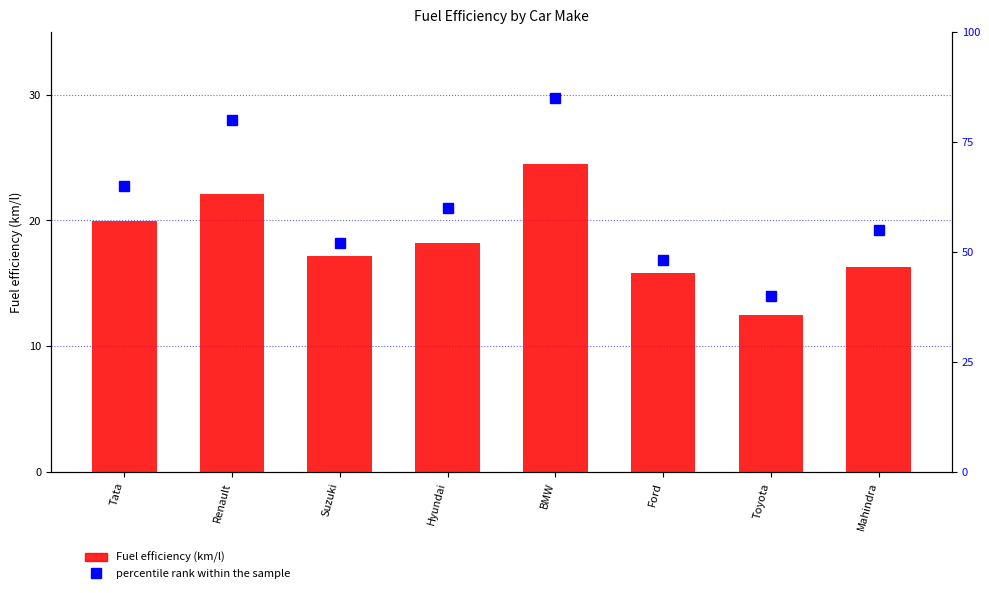

At Ford, list the series in order from largest to smallest.

percentile rank within the sample, Fuel efficiency (km/l)